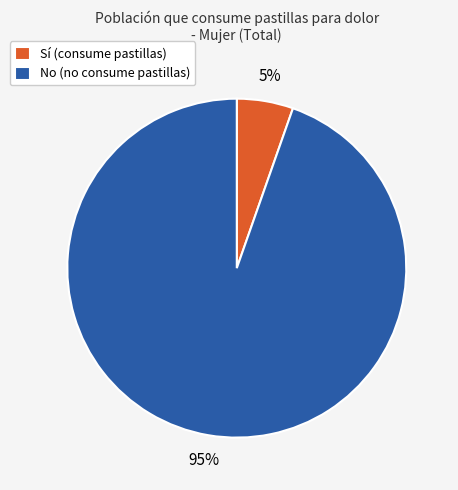

True or false: Sí (consume pastillas) accounts for 5% of the total.

True